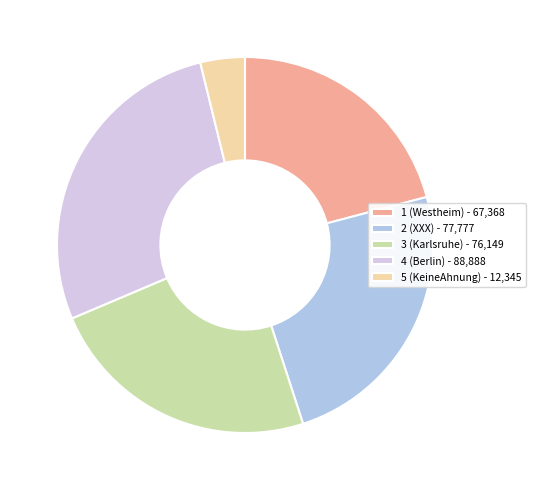

What is the smallest slice in the pie chart?

5 (KeineAhnung)